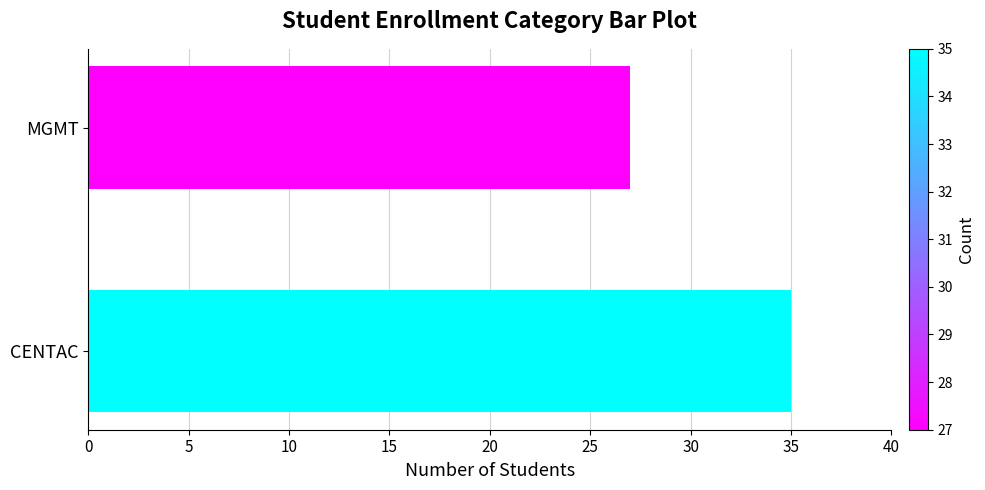

The value at CENTAC is 35. True or false?

True